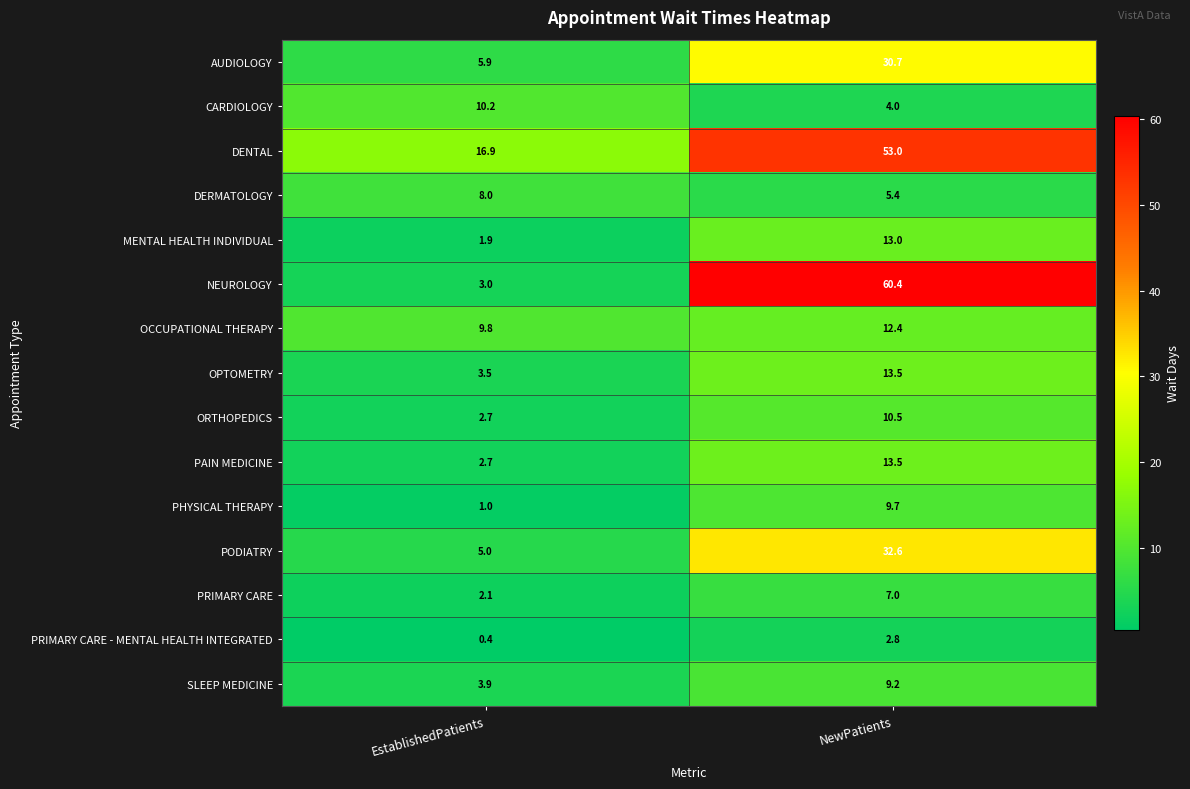

What is the difference between the maximum and minimum values in the PRIMARY CARE - MENTAL HEALTH INTEGRATED series?

2.4